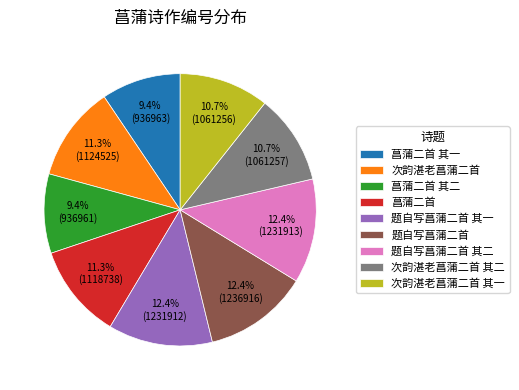

Which has a higher value, 菖蒲二首 其二 or 题自写菖蒲二首?

题自写菖蒲二首